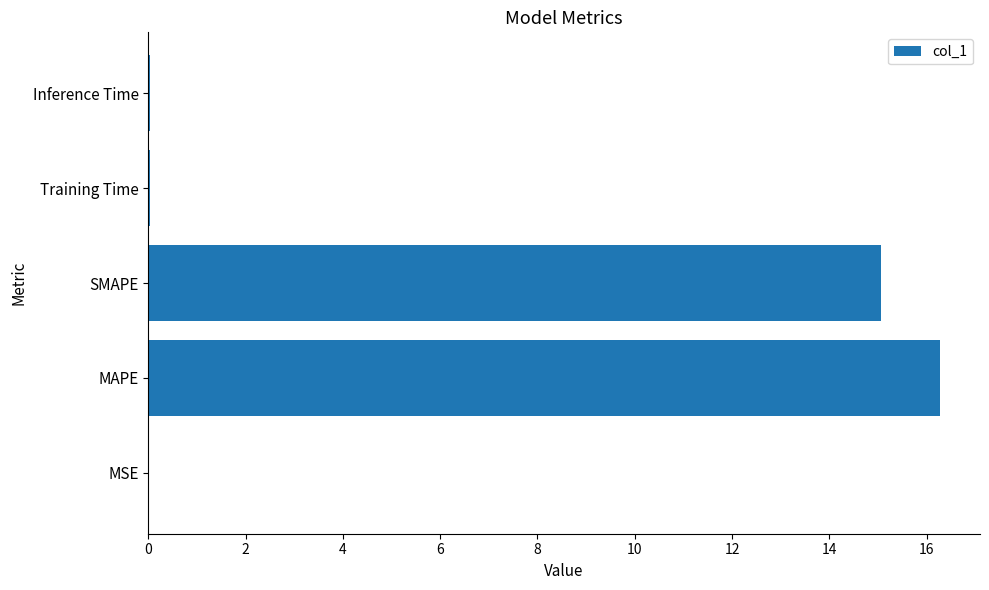

What is the sum of all values?

31.4